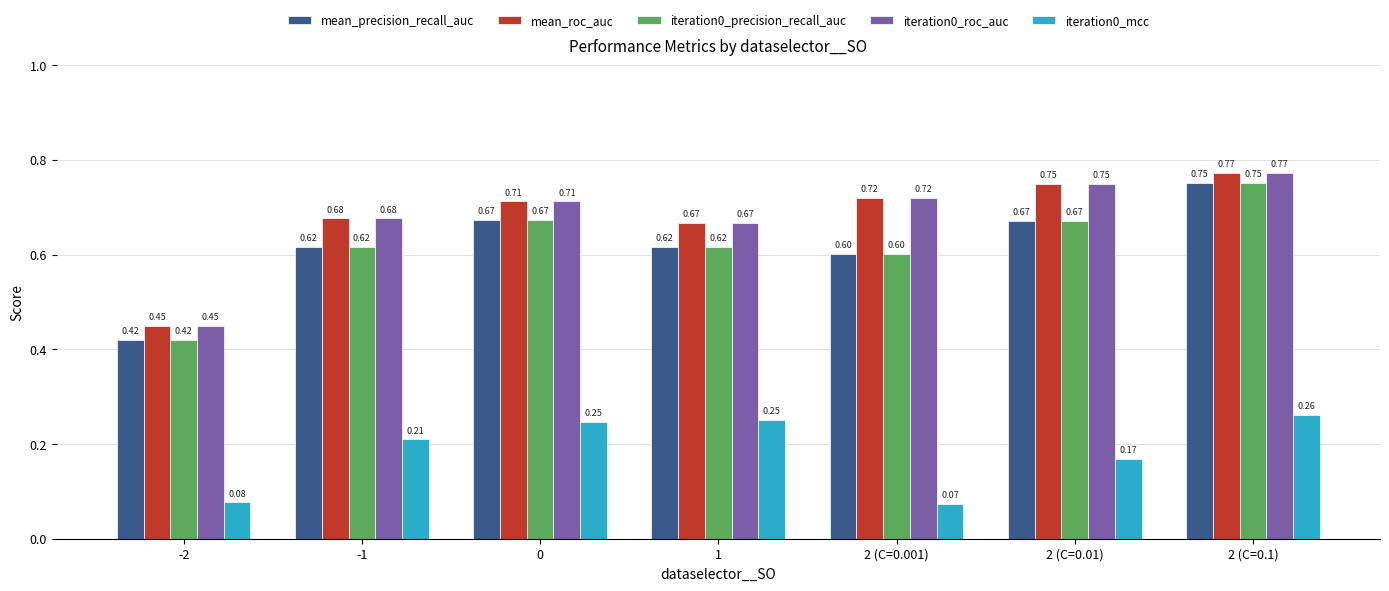

List the labels in order of iteration0_roc_auc value, largest first.

2 (C=0.1), 2 (C=0.01), 2 (C=0.001), 0, -1, 1, -2